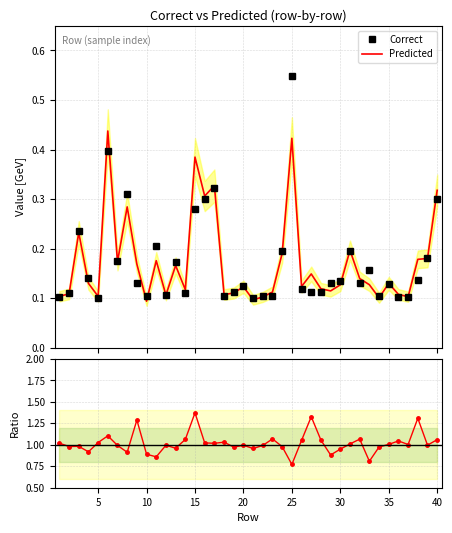

The Correct series shows 0.1 at 5. True or false?

True